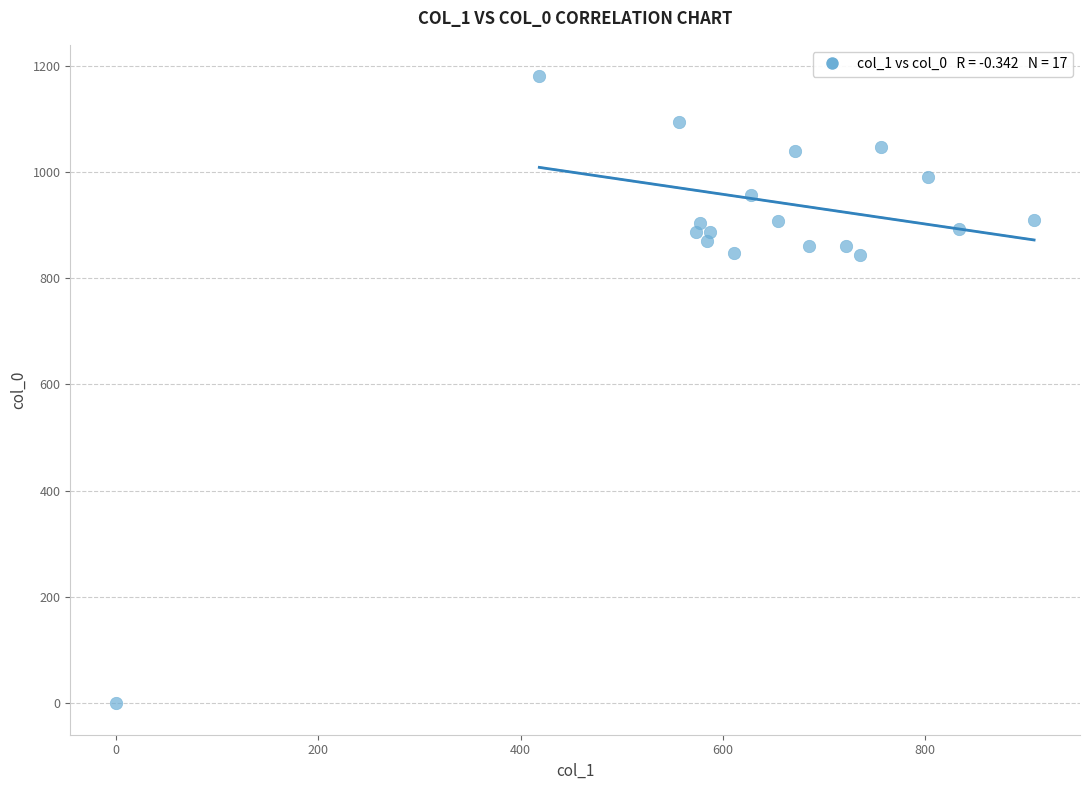

What is the range of Y values (max minus min)?

1180.0